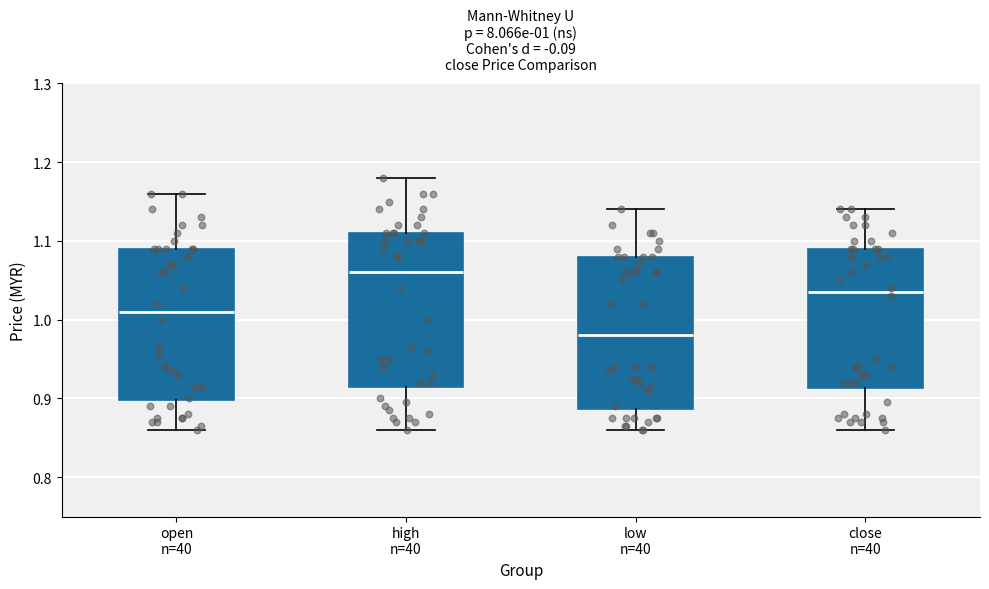

Which box's median line is the highest?

high n=40